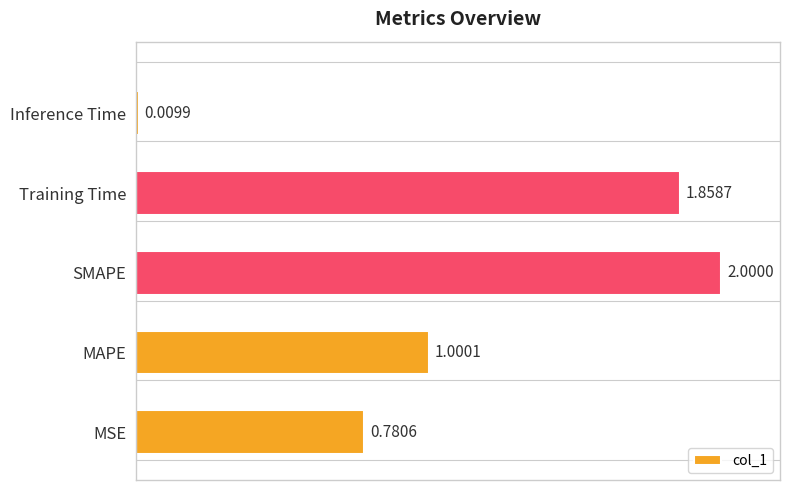

Rank the categories by value from highest to lowest.

SMAPE, Training Time, MAPE, MSE, Inference Time